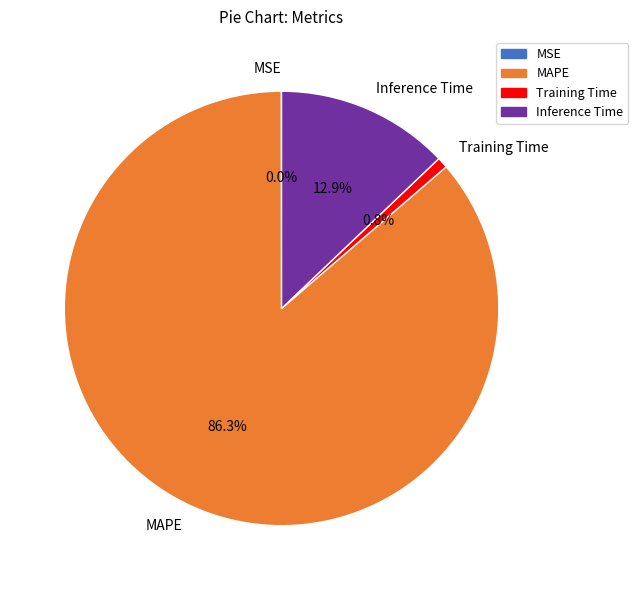

Which category has the biggest portion of the pie?

MAPE